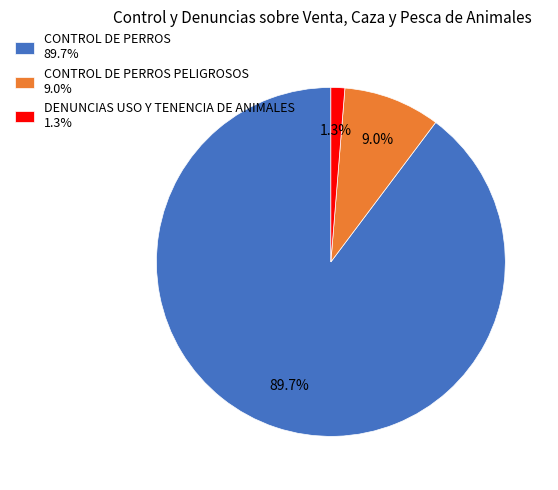

What is the smallest slice in the pie chart?

DENUNCIAS USO Y TENENCIA DE ANIMALES 1.3%